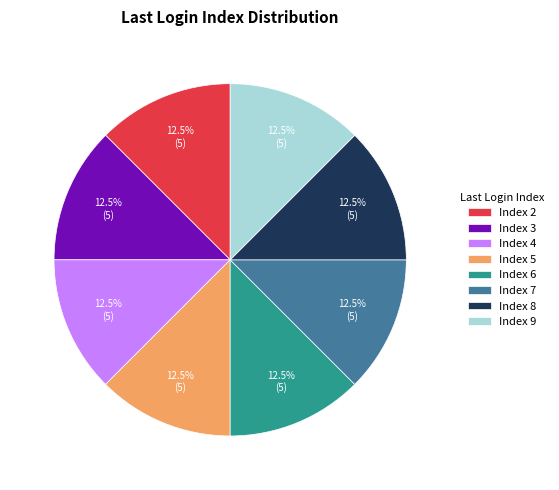

Is there a majority slice in this chart?

No